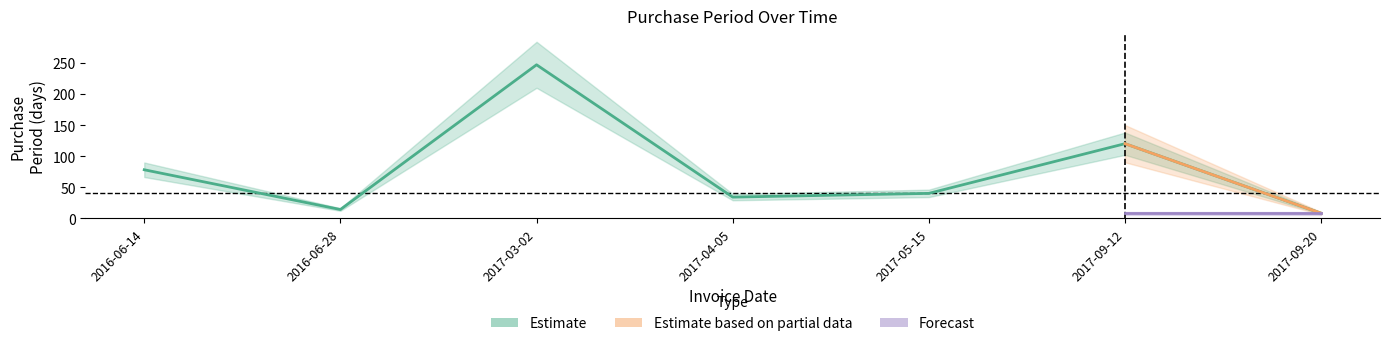

What is the label of the 2nd point from the right?

2017-09-12